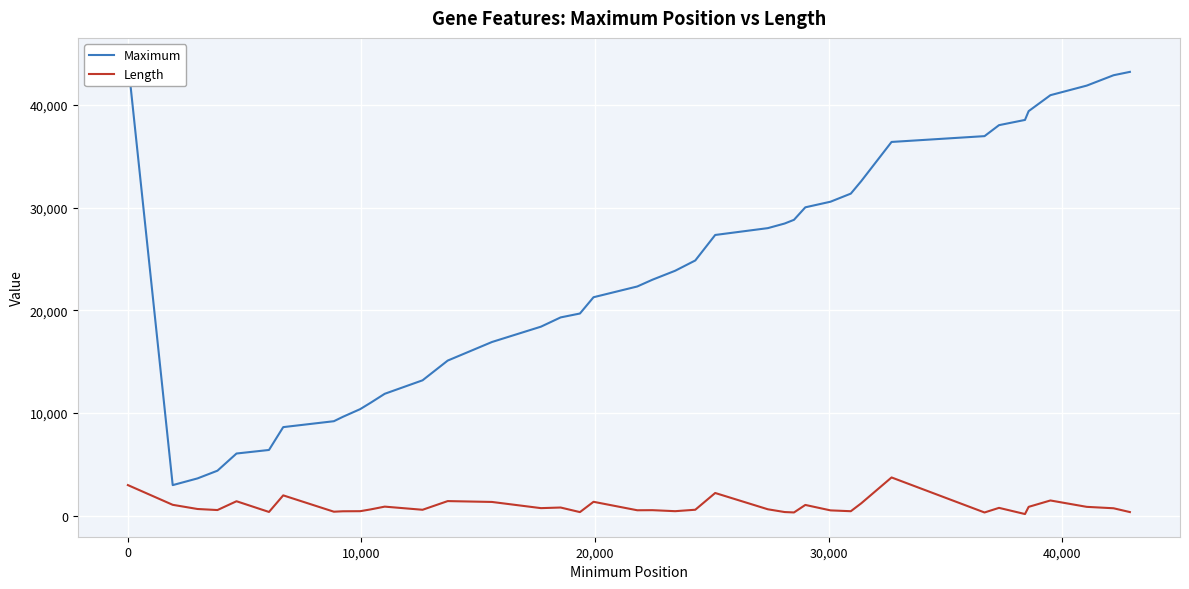

How many categories are shown in the chart?

40